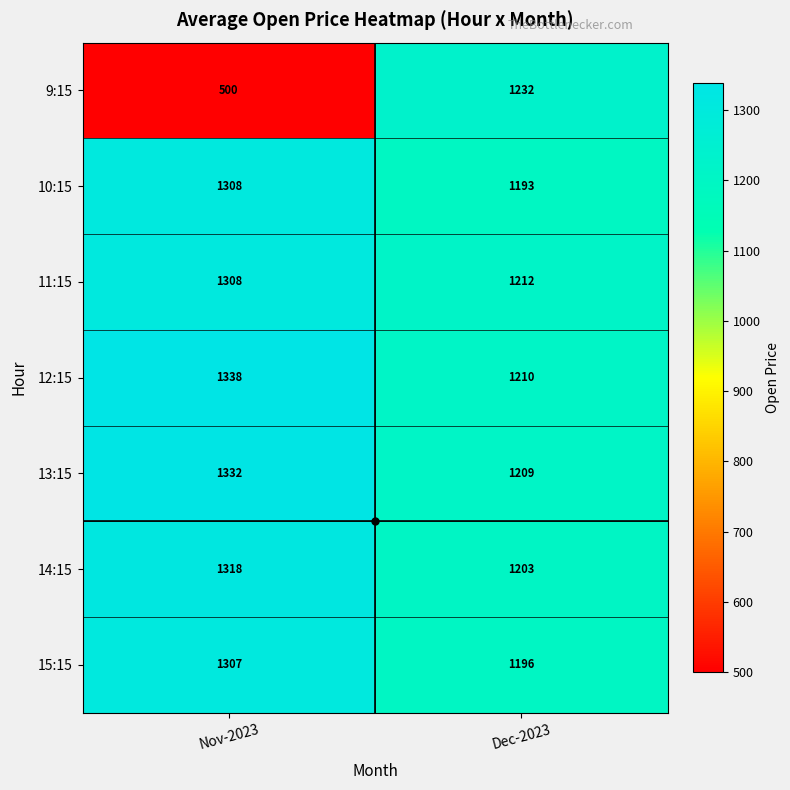

Where is 10:15 nearest to the value 1250?

Dec-2023